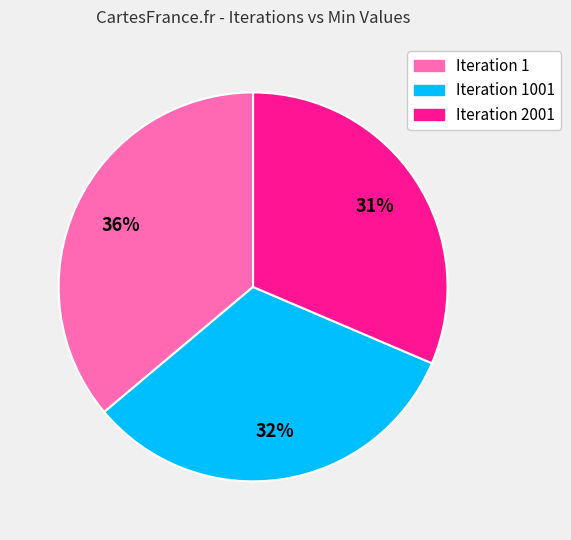

To the nearest percent, what is the average slice percentage?

33%